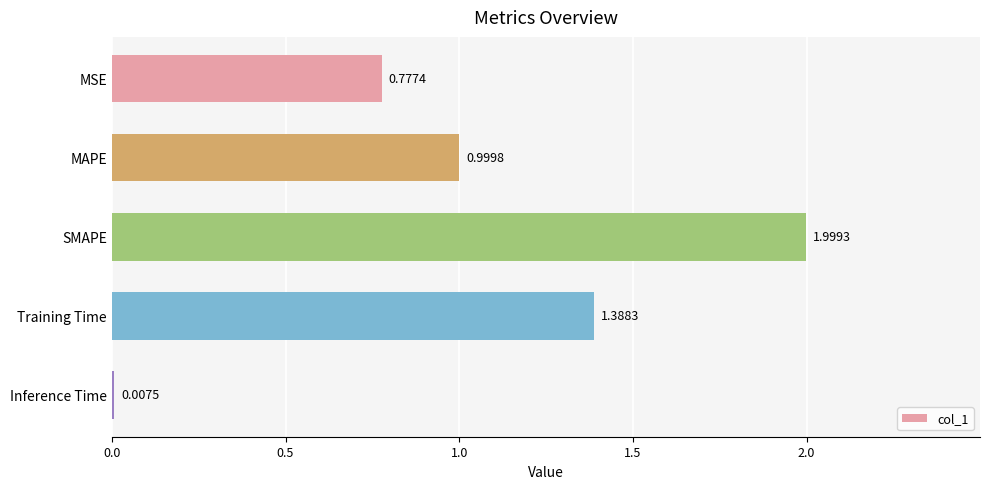

Which category has the highest value across all series?

SMAPE